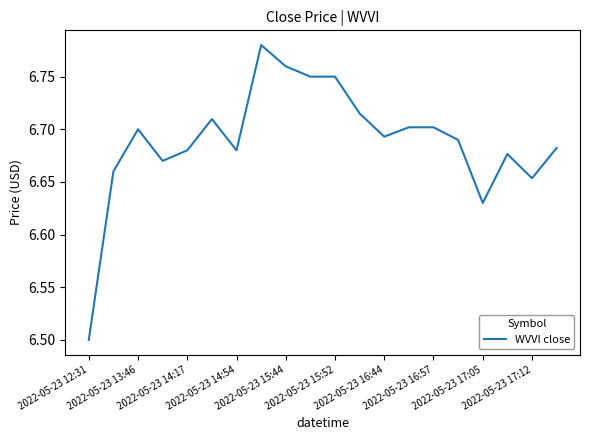

What is the smallest value displayed?

6.5